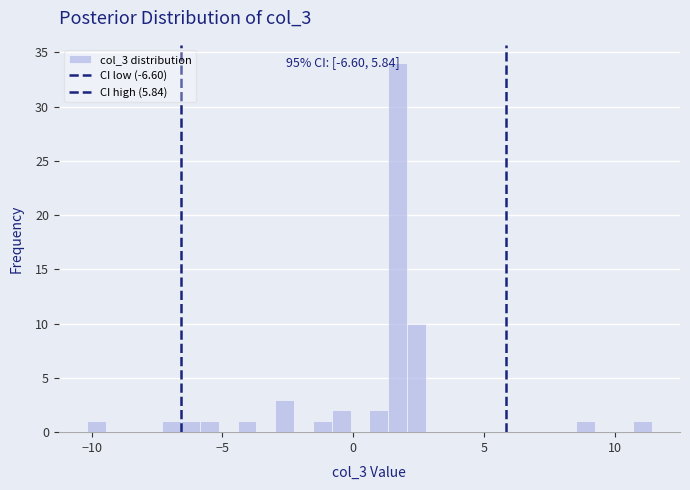

Read against the x-axis, roughly where is the centre of the tallest bar?

1.5